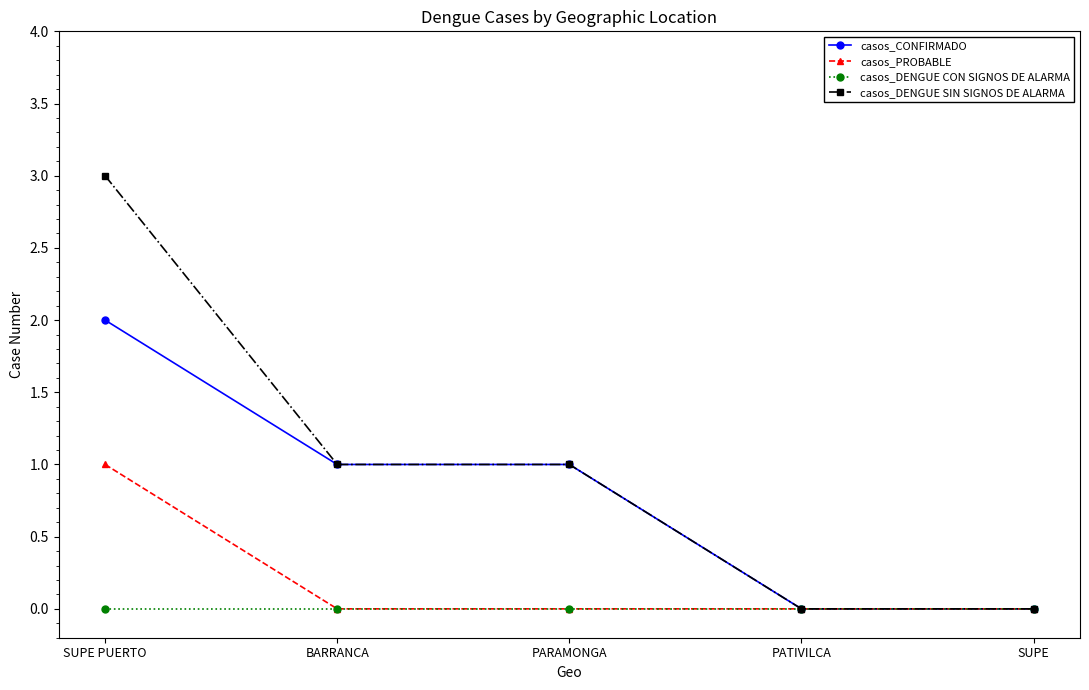

What is the approximate value of casos_DENGUE SIN SIGNOS DE ALARMA at SUPE PUERTO?

3